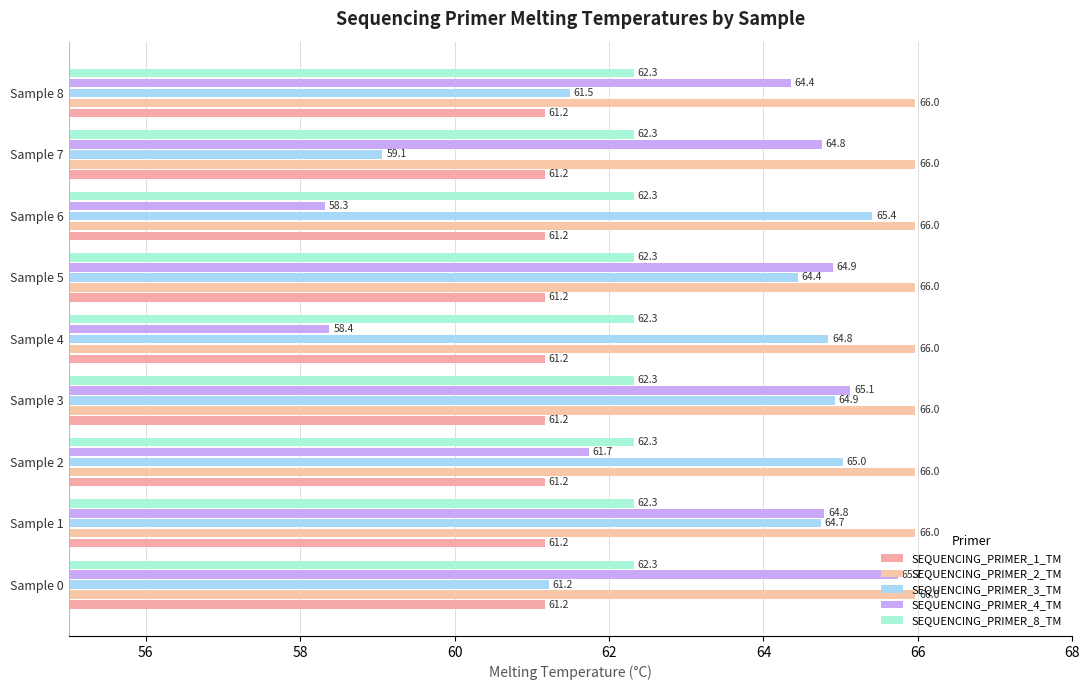

Count the number of data series in this chart.

5